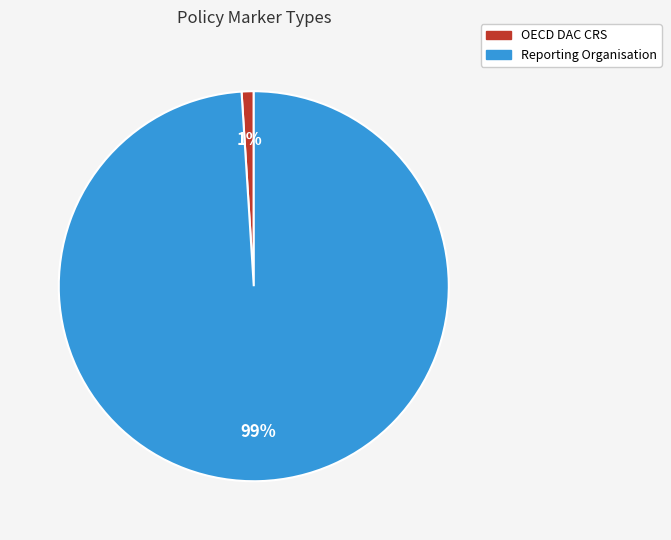

What is the smallest slice in the pie chart?

OECD DAC CRS